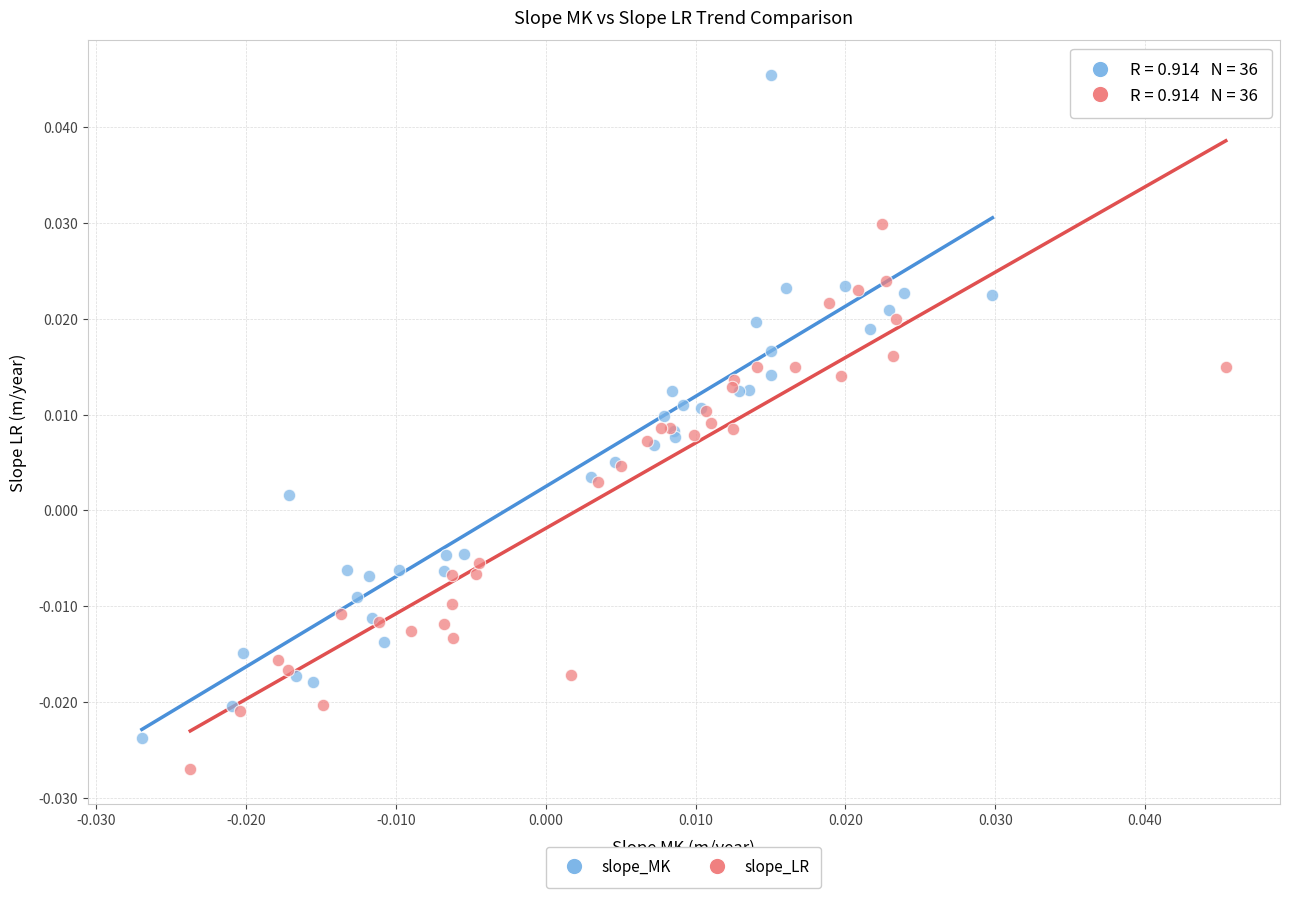

Which series contains the lowest Y value?

slope_LR